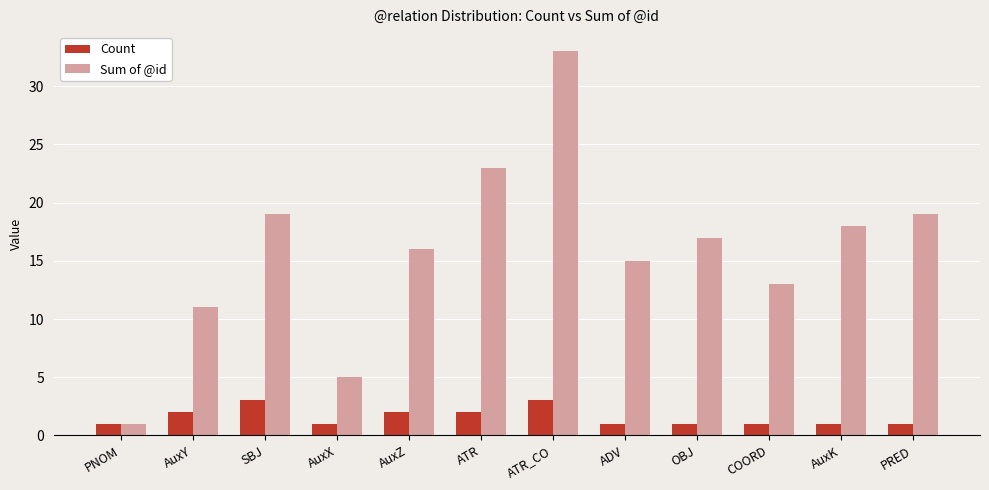

Rank the series by their maximum value, from lowest to highest.

Count, Sum of @id